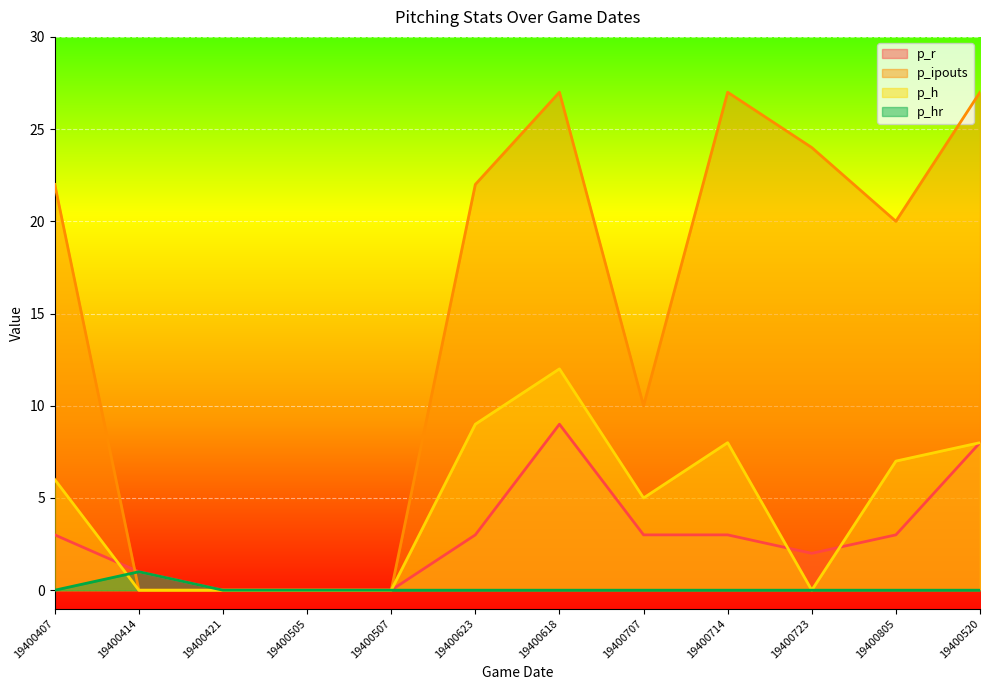

Reading left to right, transcribe all the data shown in this chart.

p_r: 19400407=3	19400414=1	19400421=0	19400505=0	19400507=0	19400623=3	19400618=9	19400707=3	19400714=3	19400723=2	19400805=3	19400520=8
p_ipouts: 19400407=22	19400414=0	19400421=0	19400505=0	19400507=0	19400623=22	19400618=27	19400707=10	19400714=27	19400723=24	19400805=20	19400520=27
p_h: 19400407=6	19400414=0	19400421=0	19400505=0	19400507=0	19400623=9	19400618=12	19400707=5	19400714=8	19400723=0	19400805=7	19400520=8
p_hr: 19400407=0	19400414=1	19400421=0	19400505=0	19400507=0	19400623=0	19400618=0	19400707=0	19400714=0	19400723=0	19400805=0	19400520=0